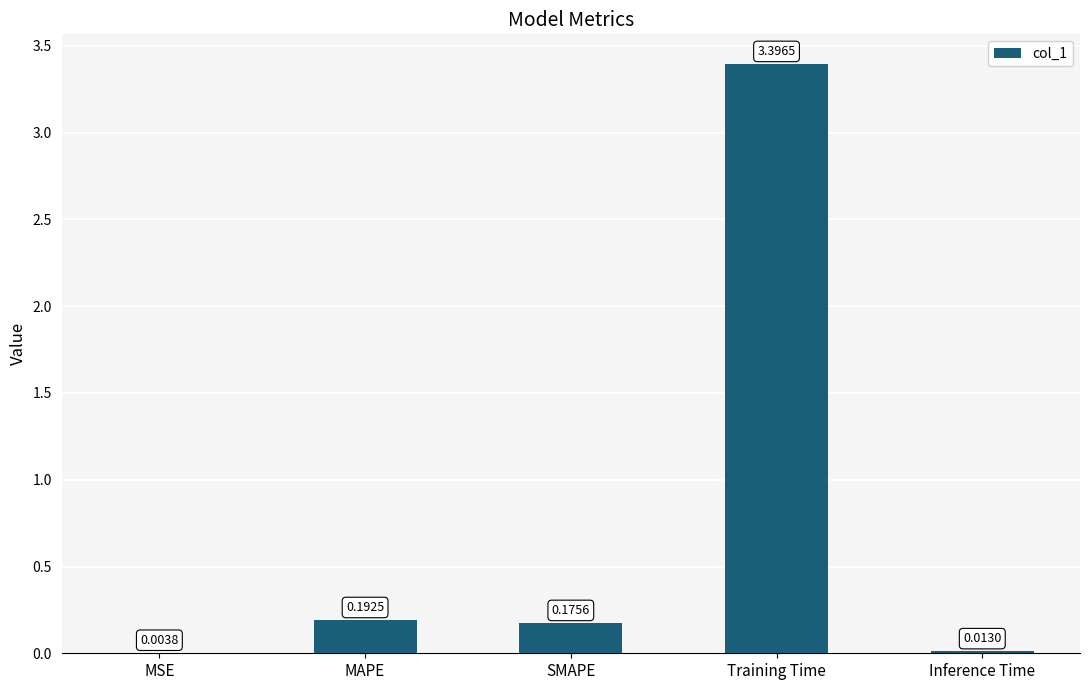

Is it true that the value at Training Time is 3.4?

True